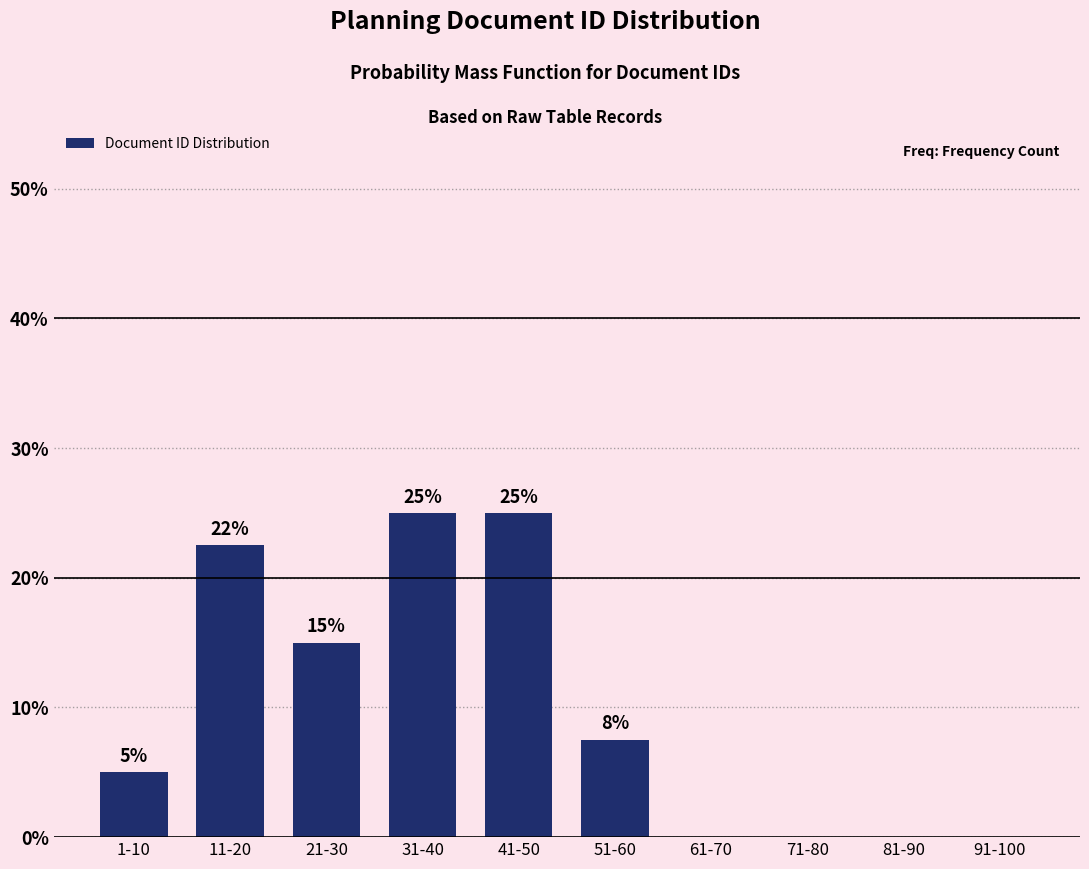

What is the approximate value at 41-50?

25.0